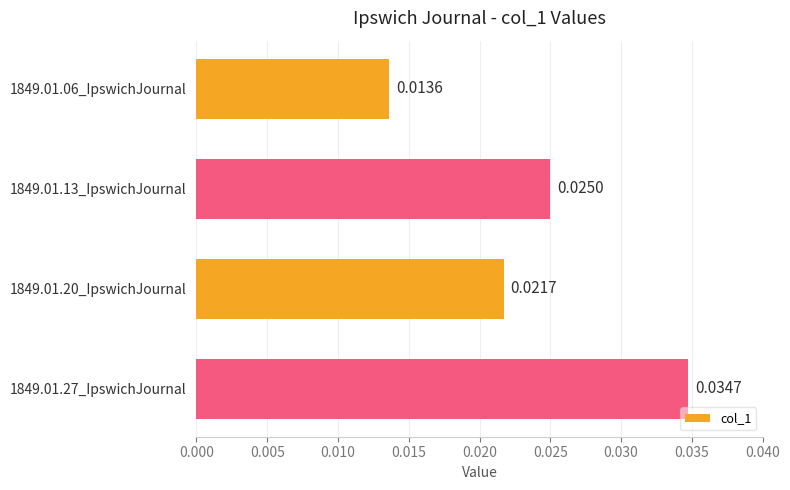

Which has a higher value, 1849.01.13_IpswichJournal or 1849.01.06_IpswichJournal?

1849.01.13_IpswichJournal